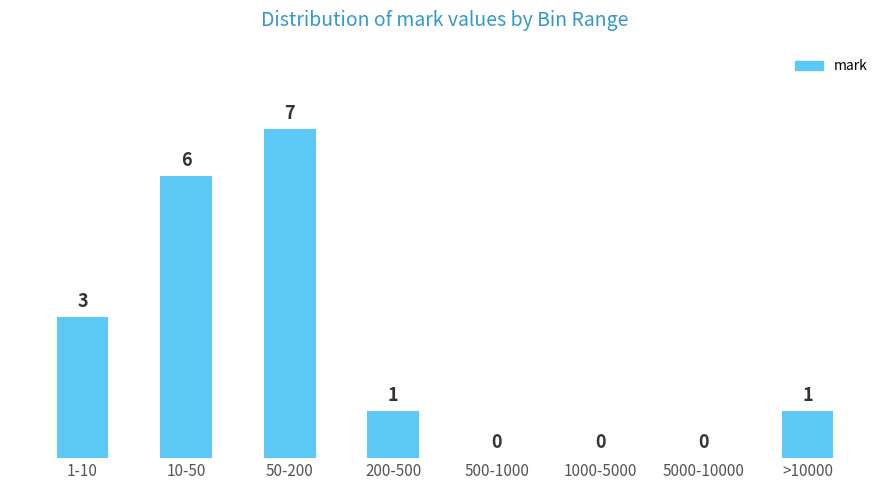

Reading left to right, list all the values displayed in this chart.

1-10=3	10-50=6	50-200=7	200-500=1	500-1000=0	1000-5000=0	5000-10000=0	>10000=1